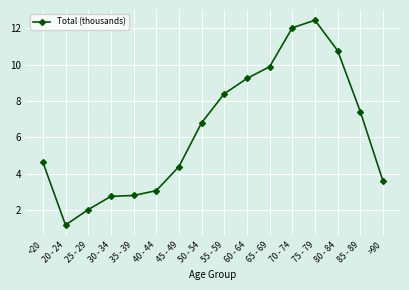

How many lines are shown in the chart?

1